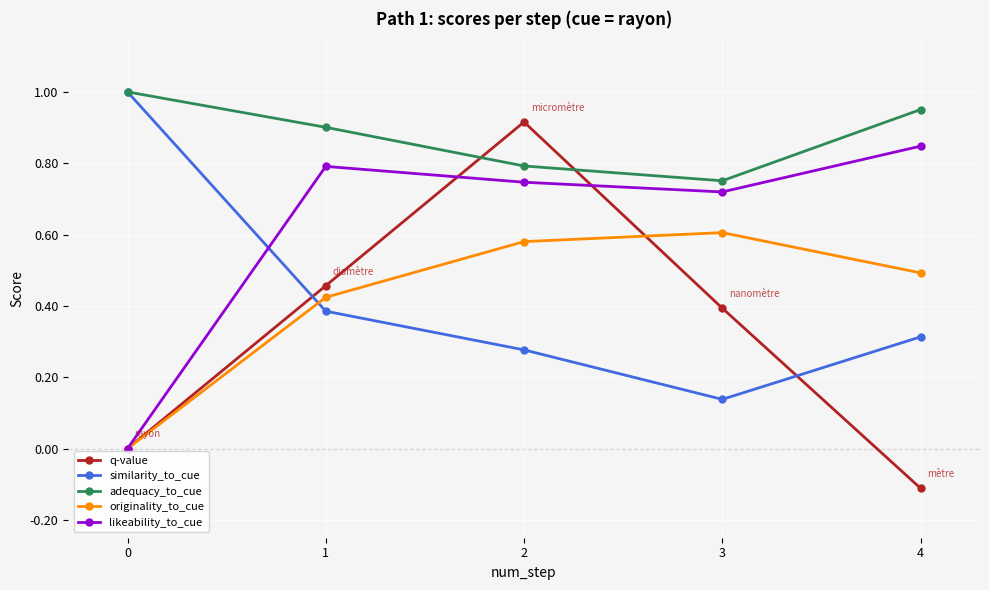

Which series has the largest range (max minus min)?

q-value